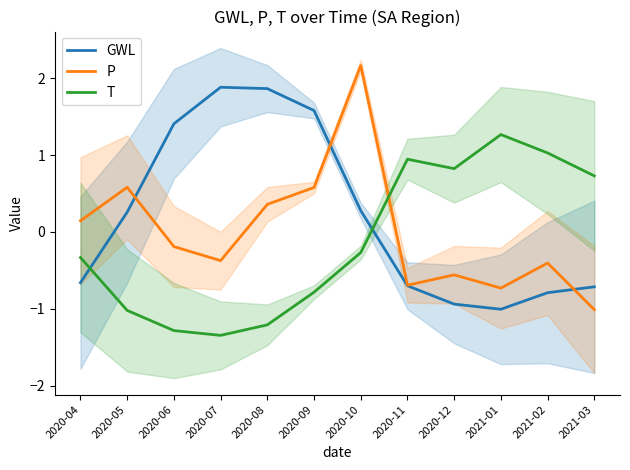

Rank the series by their maximum value, from lowest to highest.

T, GWL, P